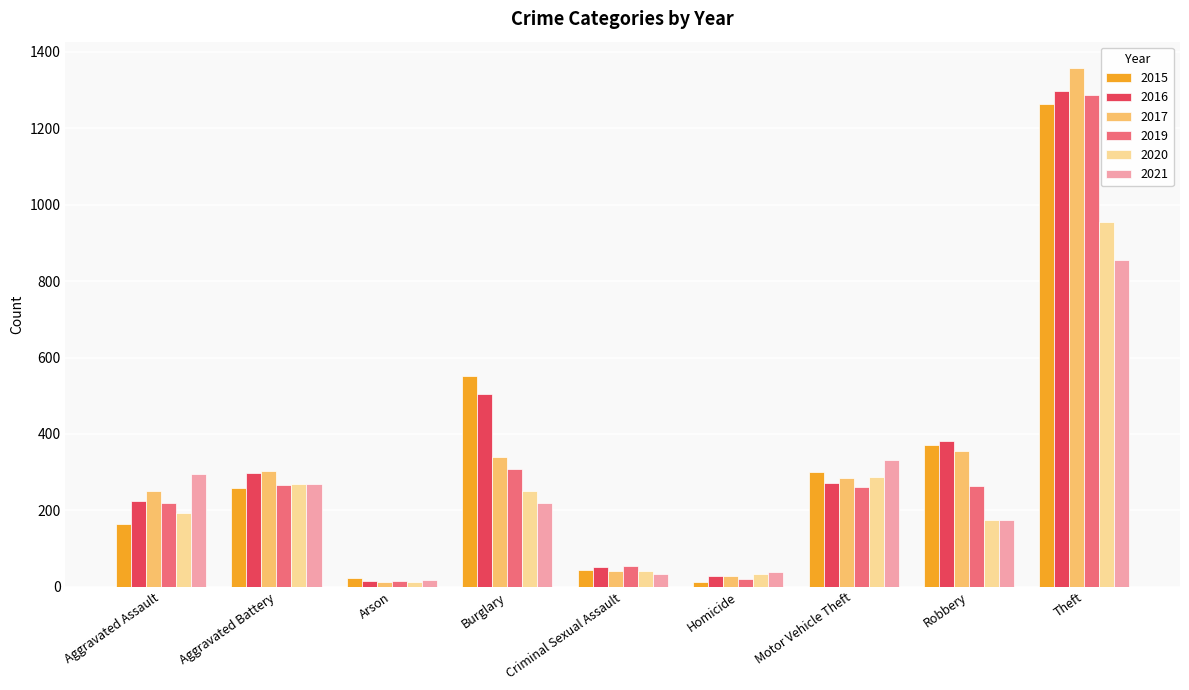

What is the value of the 2021 bar at the 2nd from the left?

270